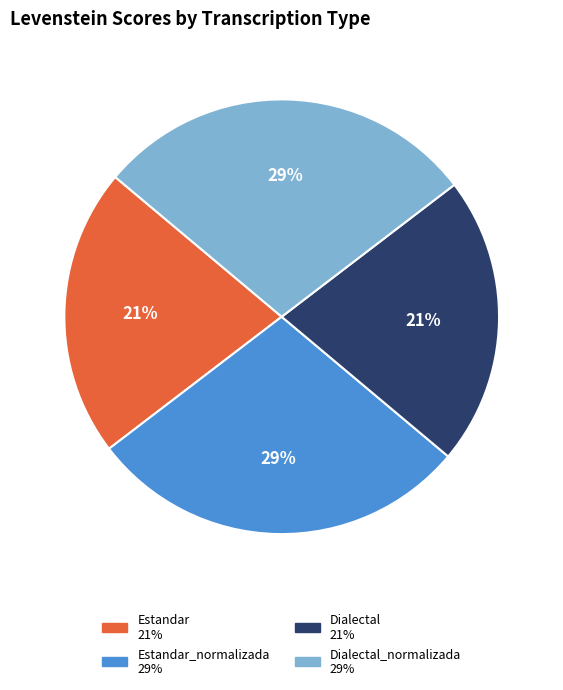

Is there a majority slice in this chart?

No